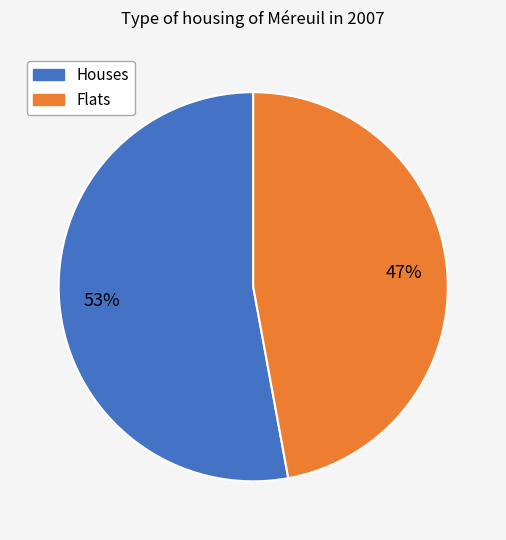

Does any single category account for the majority?

Yes